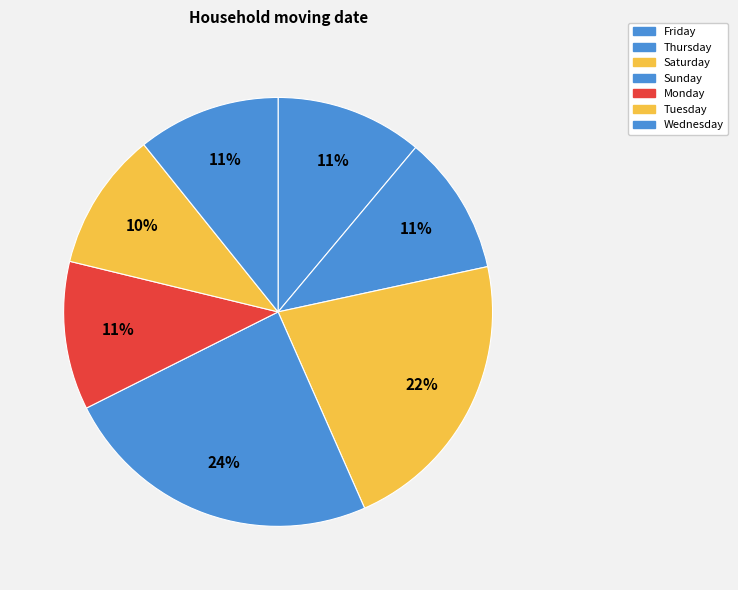

Count the number of slices in the pie.

7